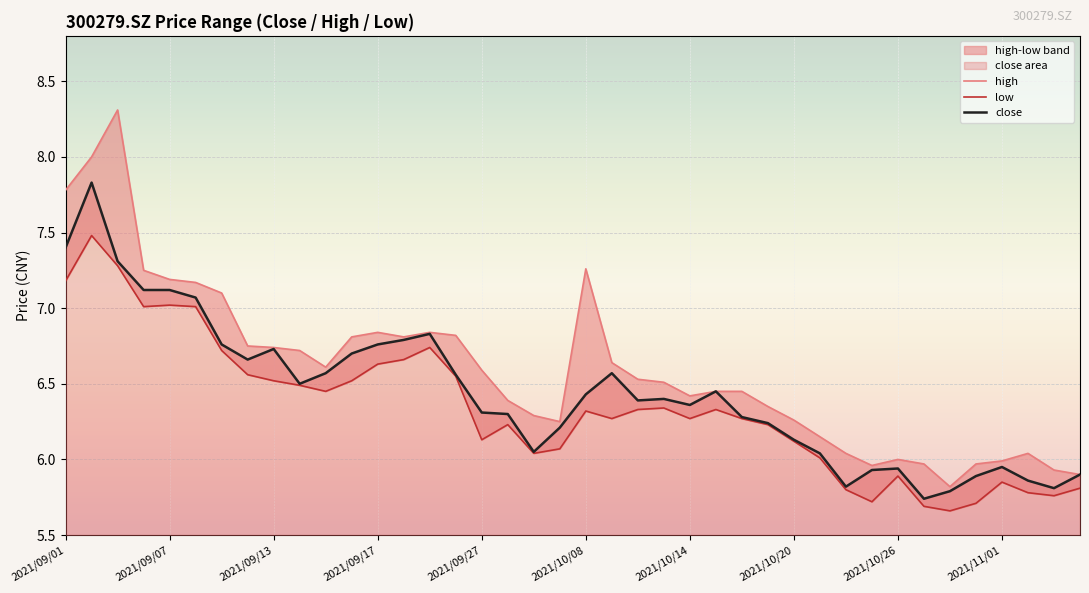

What is the greatest value displayed?

8.3